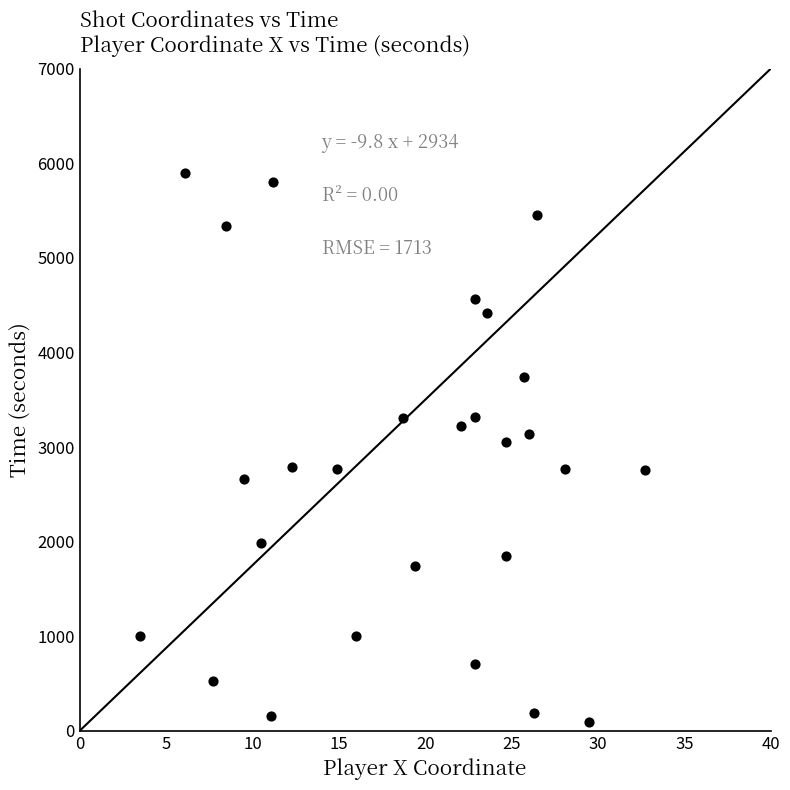

What is the range of Y values (max minus min)?

5802